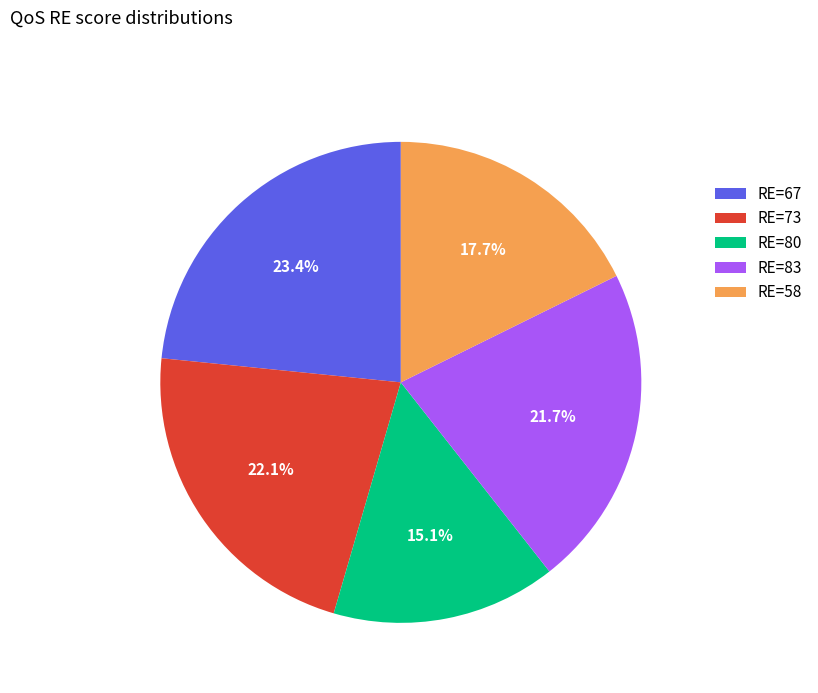

To the nearest percent, what is the difference between the largest and smallest slice percentages?

8%